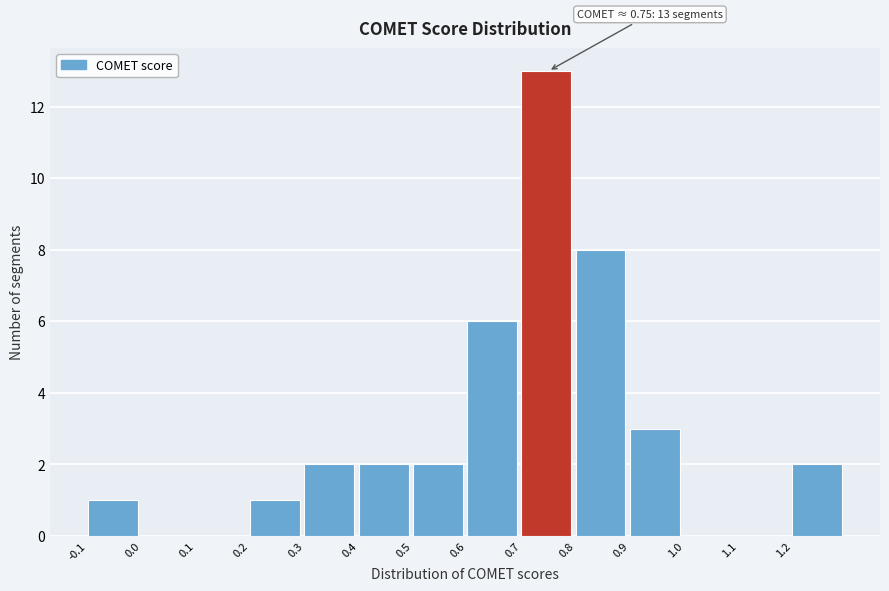

Reading right to left, extract all data points from this chart.

1.2=2	1.1=0	1.0=0	0.9=3	0.8=8	0.7=13	0.6=6	0.5=2	0.4=2	0.3=2	0.2=1	0.1=0	0.0=0	-0.1=1